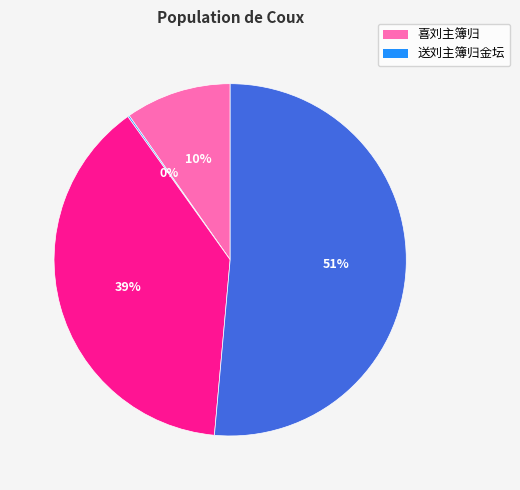

Is there a majority slice in this chart?

Yes